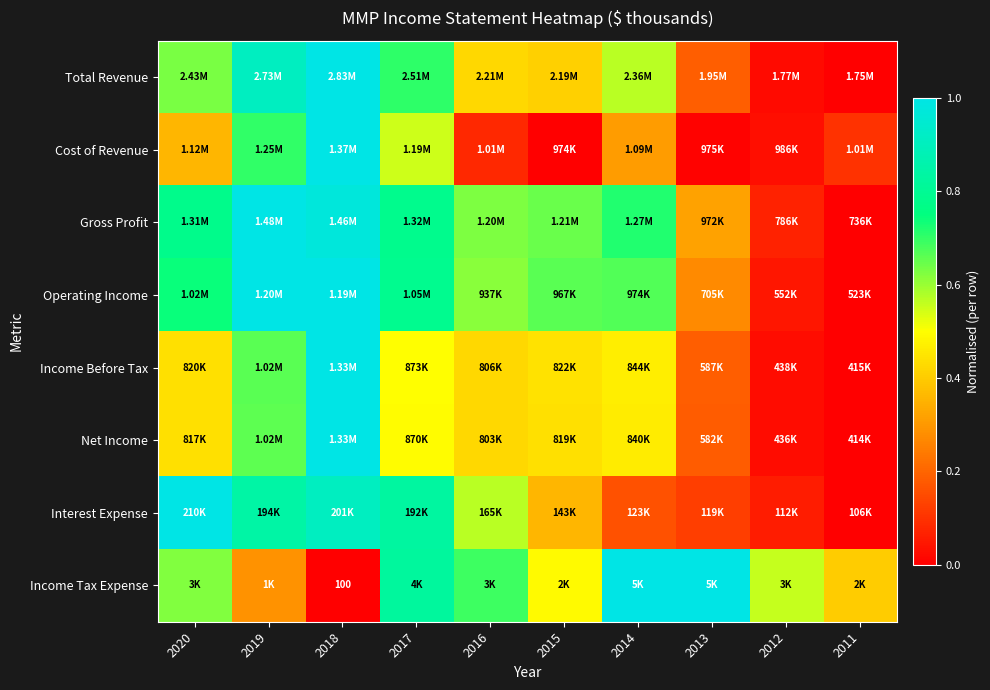

The value of Cost of Revenue at 2018 is 1.0. True or false?

True